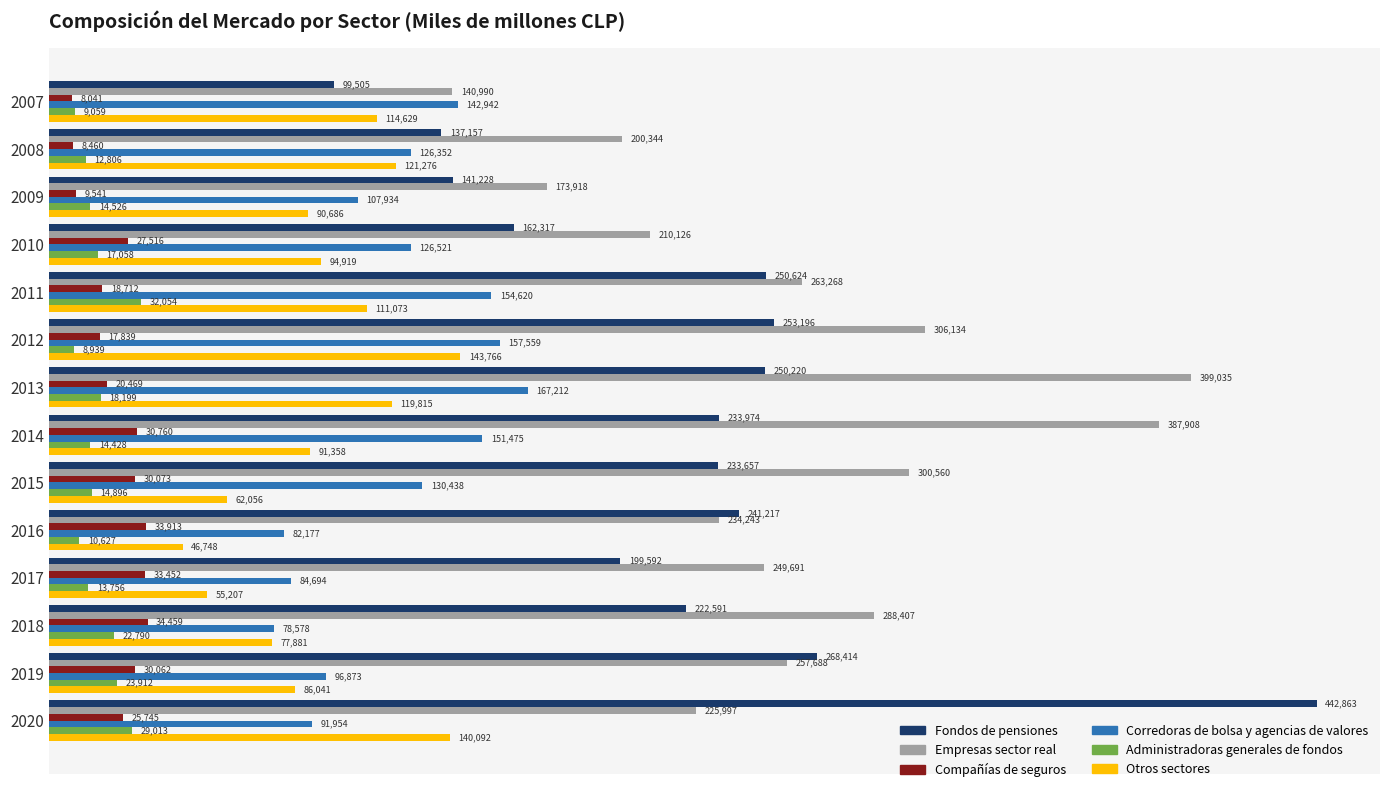

What is the difference between the Administradoras generales de fondos values at 2012 and 2018?

13851